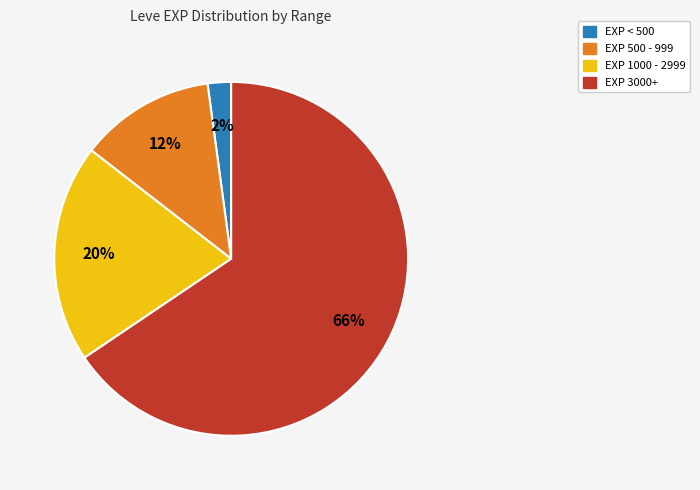

Which slice is the largest?

EXP 3000+